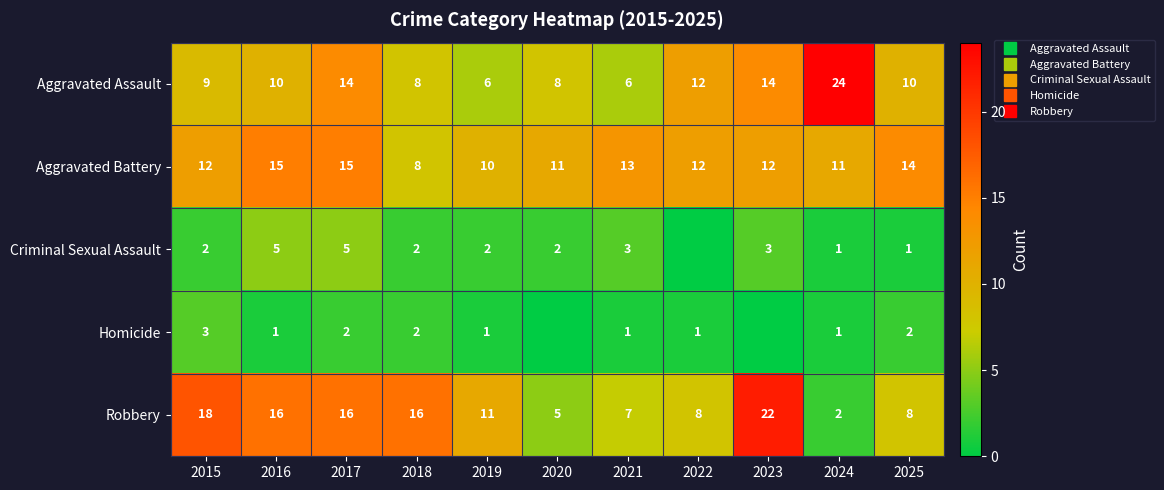

Where does the Aggravated Battery series first go above 12?

2016